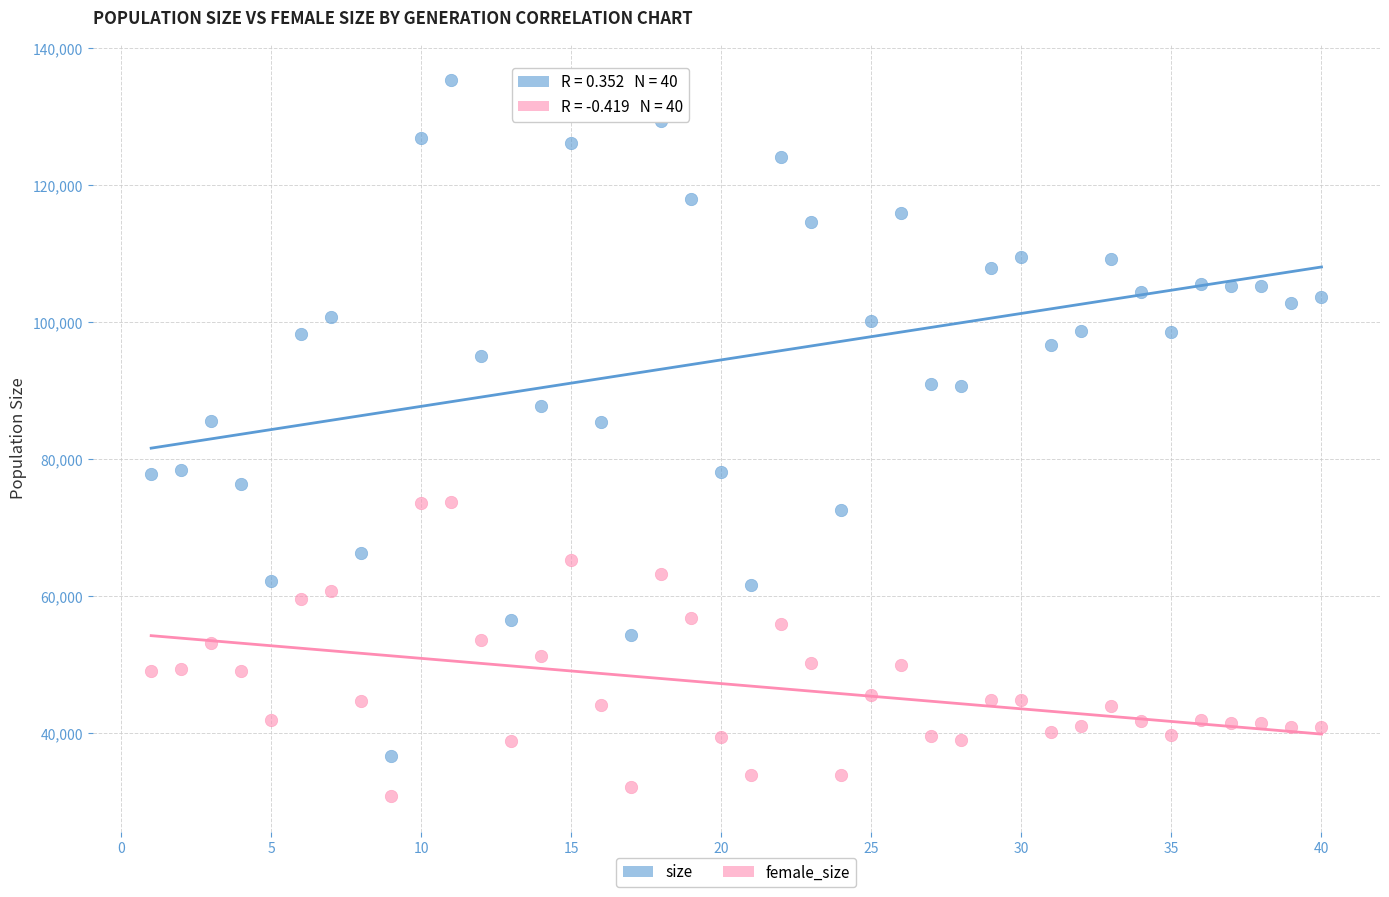

Which series reaches the maximum Y coordinate?

size